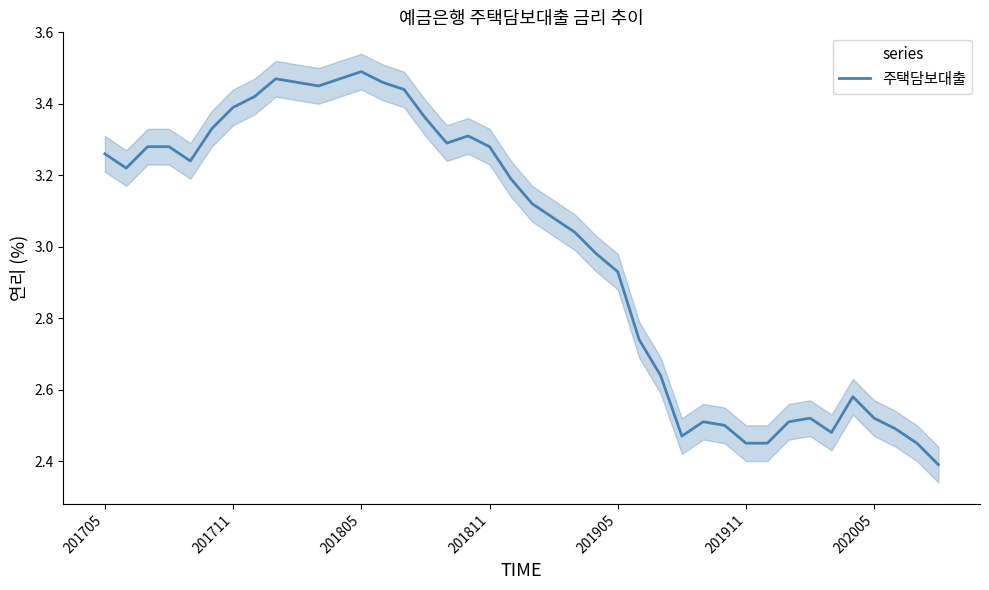

Where does the 주택담보대출 series first go above 3?

201705